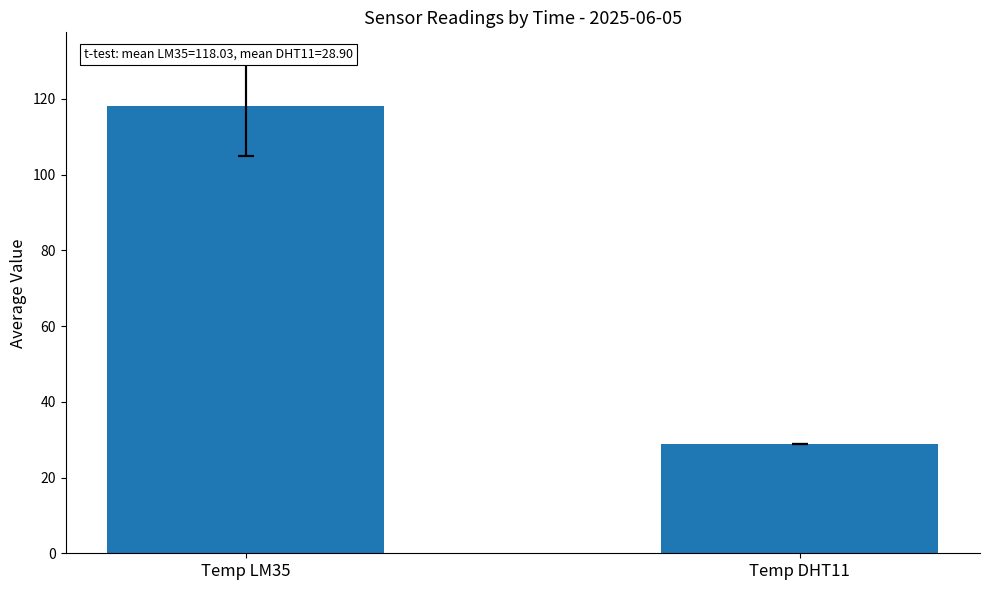

How many bars are there in total?

2